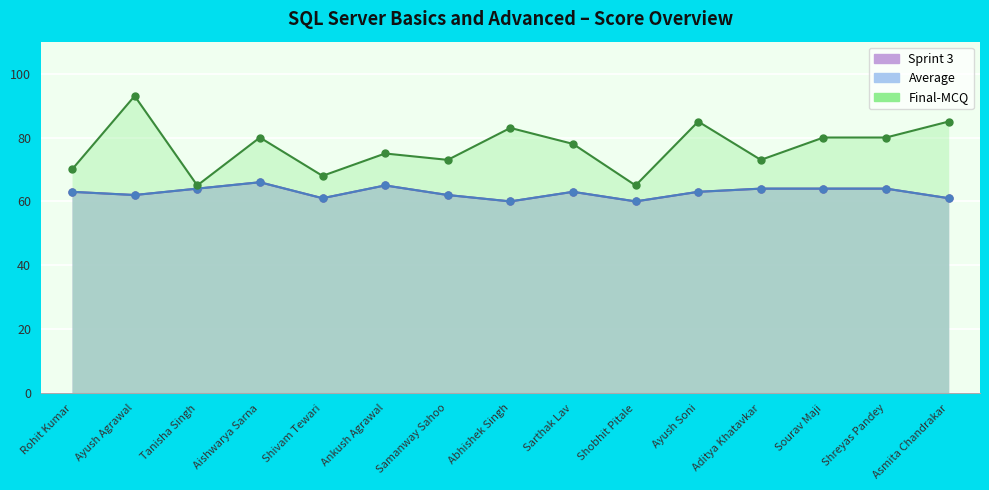

What is the average value of the Average series?

63